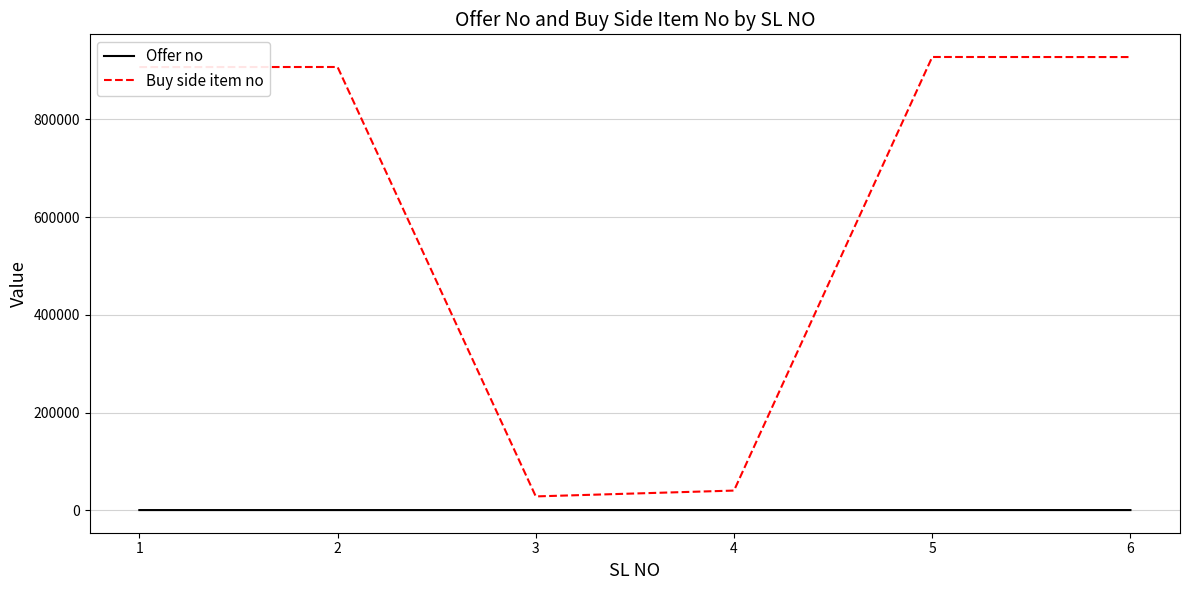

True or false: Offer no and Buy side item no intersect in this chart.

False